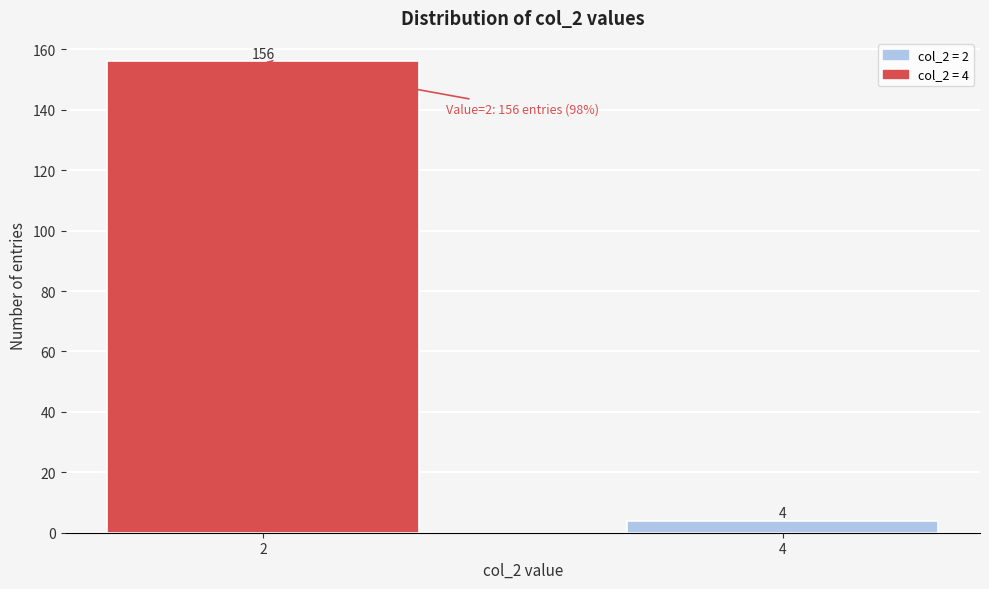

Reading left to right, transcribe all the data shown in this chart.

2=156	4=4